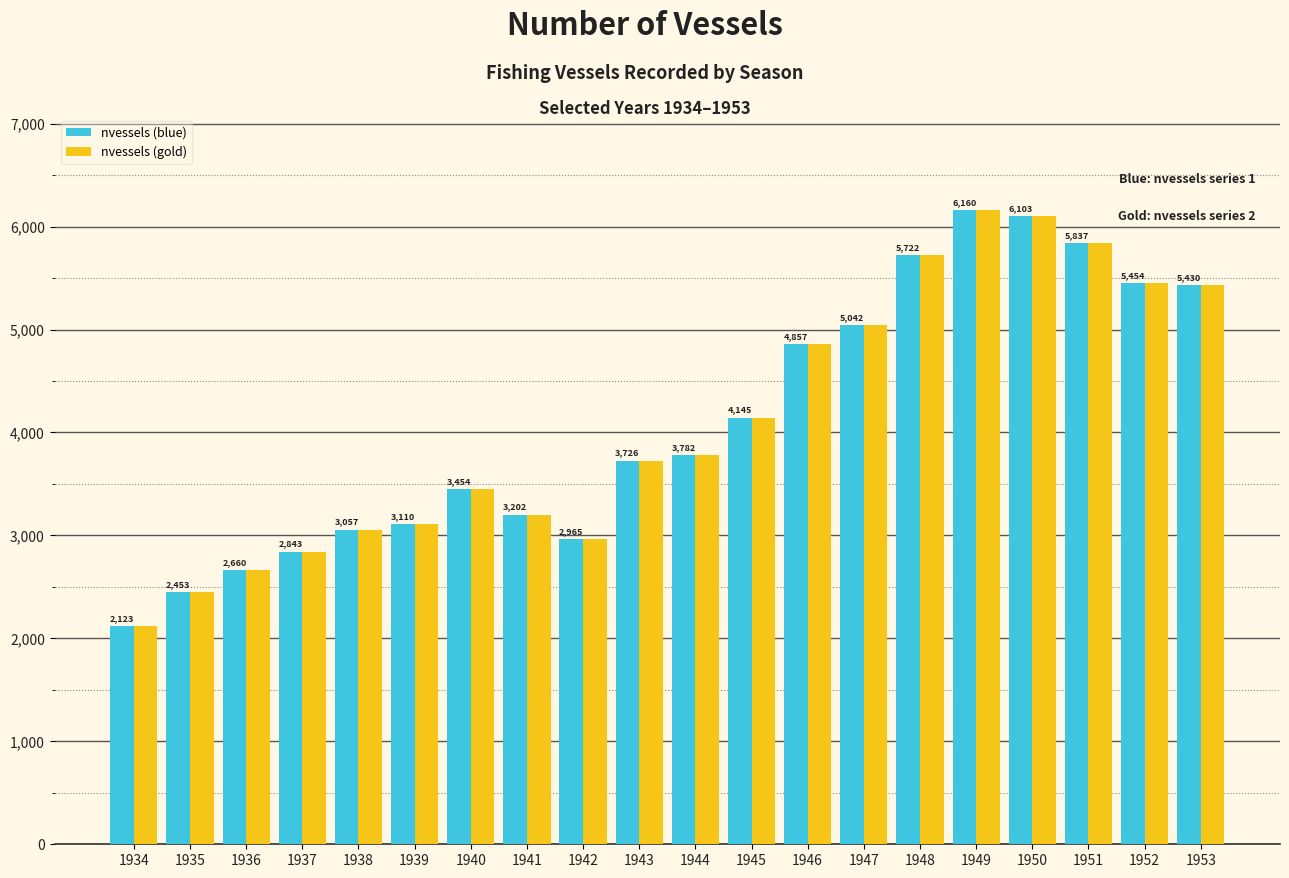

What are all the series names shown in the legend?

nvessels (blue), nvessels (gold)